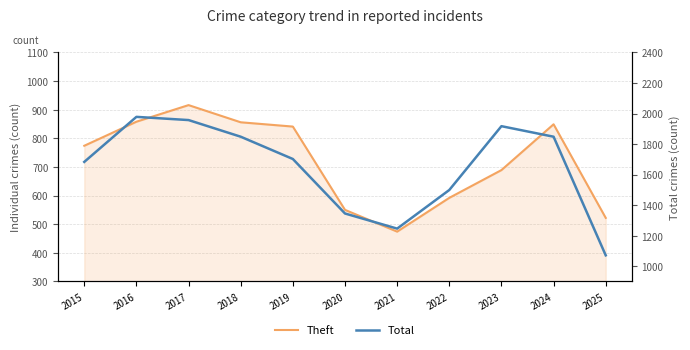

What is the lowest value of the Theft series?

474